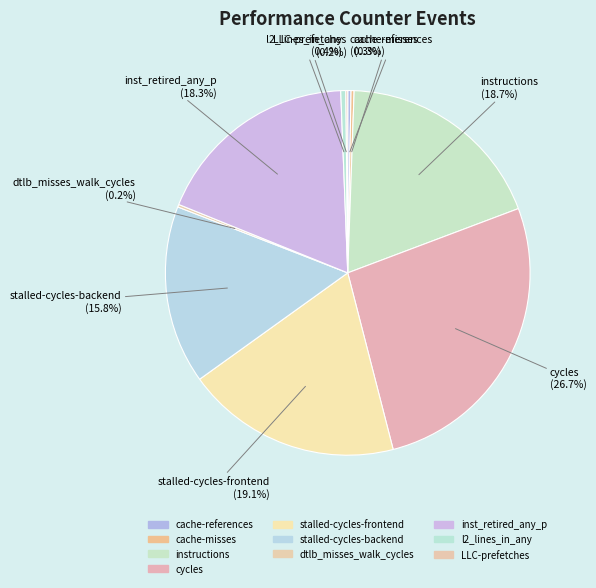

Which category has the biggest portion of the pie?

cycles